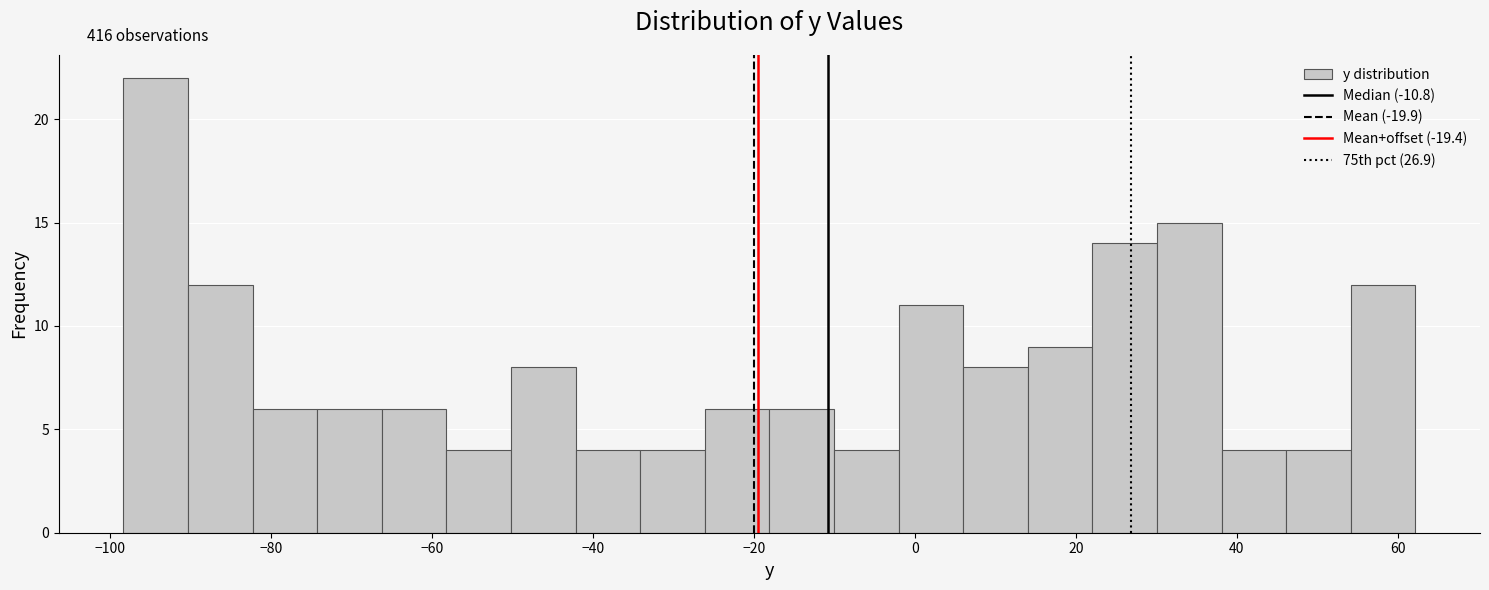

Which range on the x-axis has the tallest bar?

-98 to -90